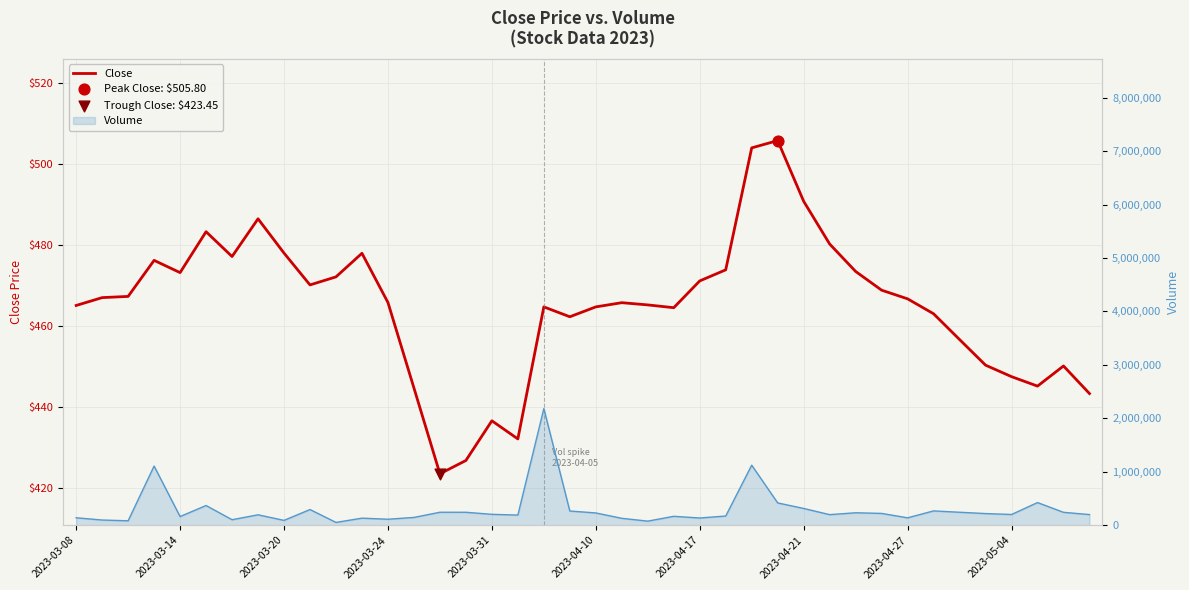

Between 23 and 31, which is larger?

31